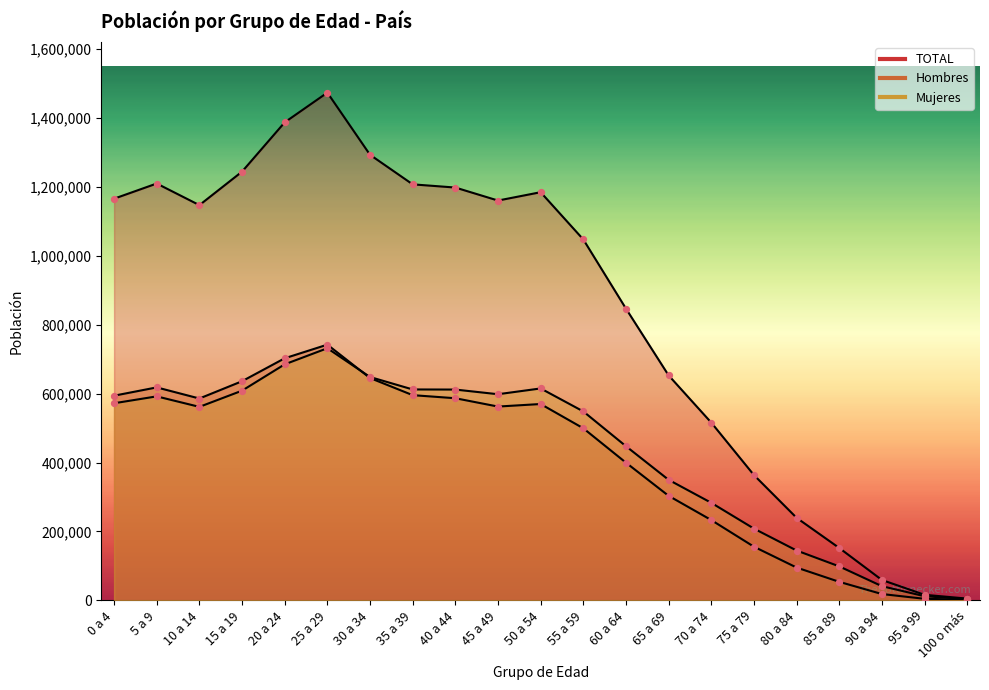

Which series has the widest spread of Y values?

TOTAL